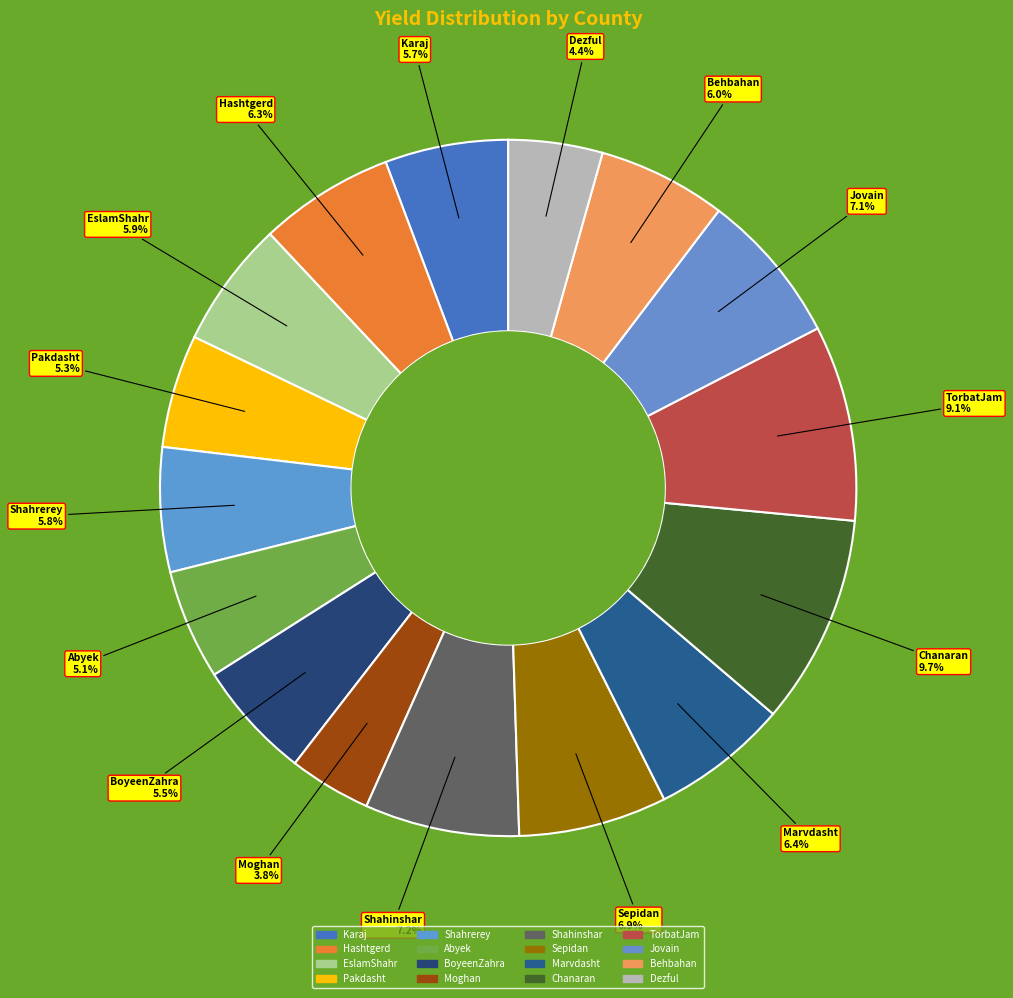

How many slices are in this pie chart?

16